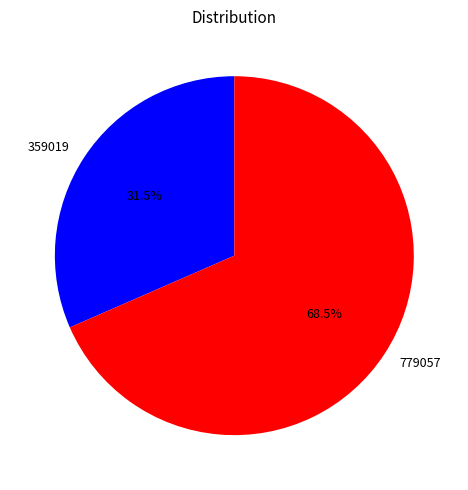

To the nearest percent, what is the difference between the largest and smallest slice percentages?

37%